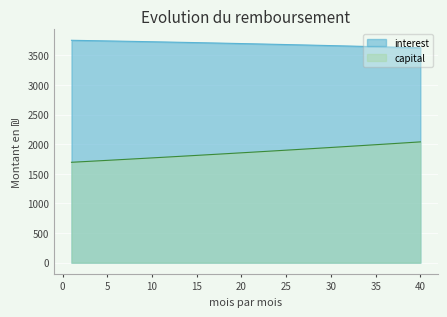

What is the difference between the interest values at 7 and 13?

17.4